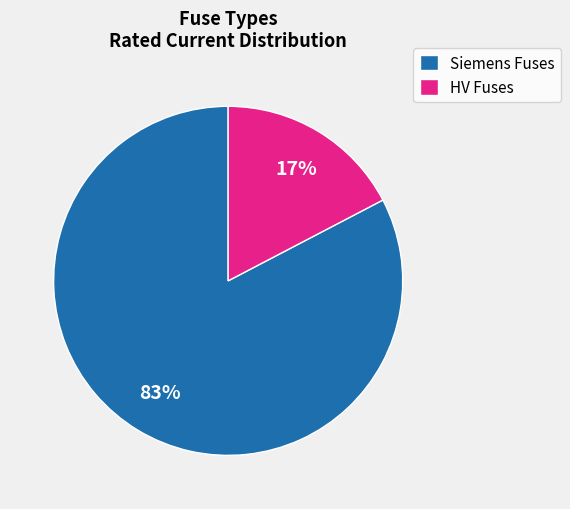

Which slice is the smallest?

HV Fuses